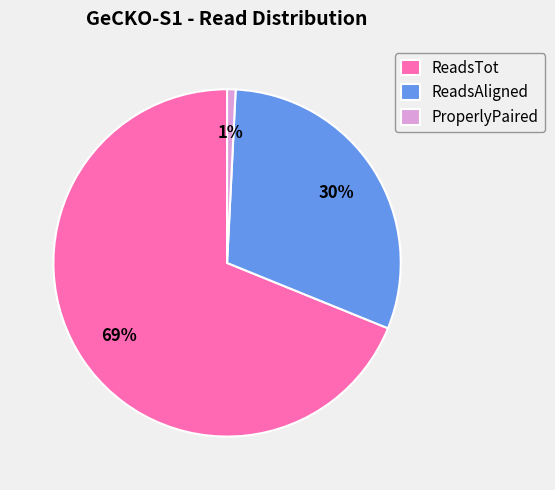

To the nearest percent, what is the combined percentage of ProperlyPaired and ReadsTot?

70%